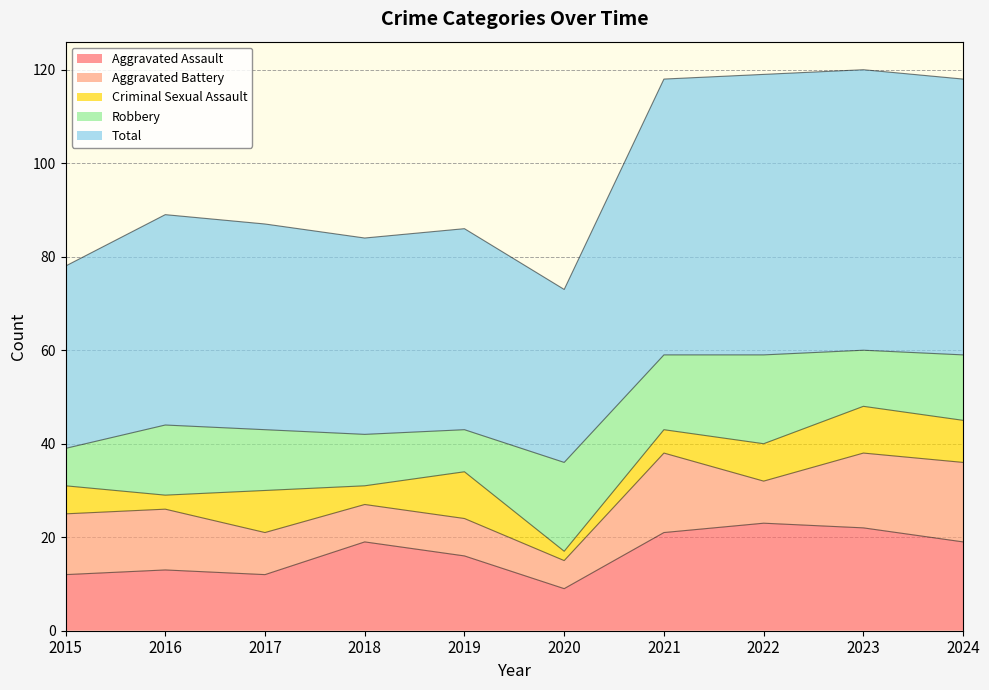

Reading left to right, transcribe all the data shown in this chart.

Aggravated Assault: 12	13	12	19	16	9	21	23	22	19
Aggravated Battery: 13	13	9	8	8	6	17	9	16	17
Criminal Sexual Assault: 6	3	9	4	10	2	5	8	10	9
Robbery: 8	15	13	11	9	19	16	19	12	14
Total: 39	45	44	42	43	37	59	60	60	59